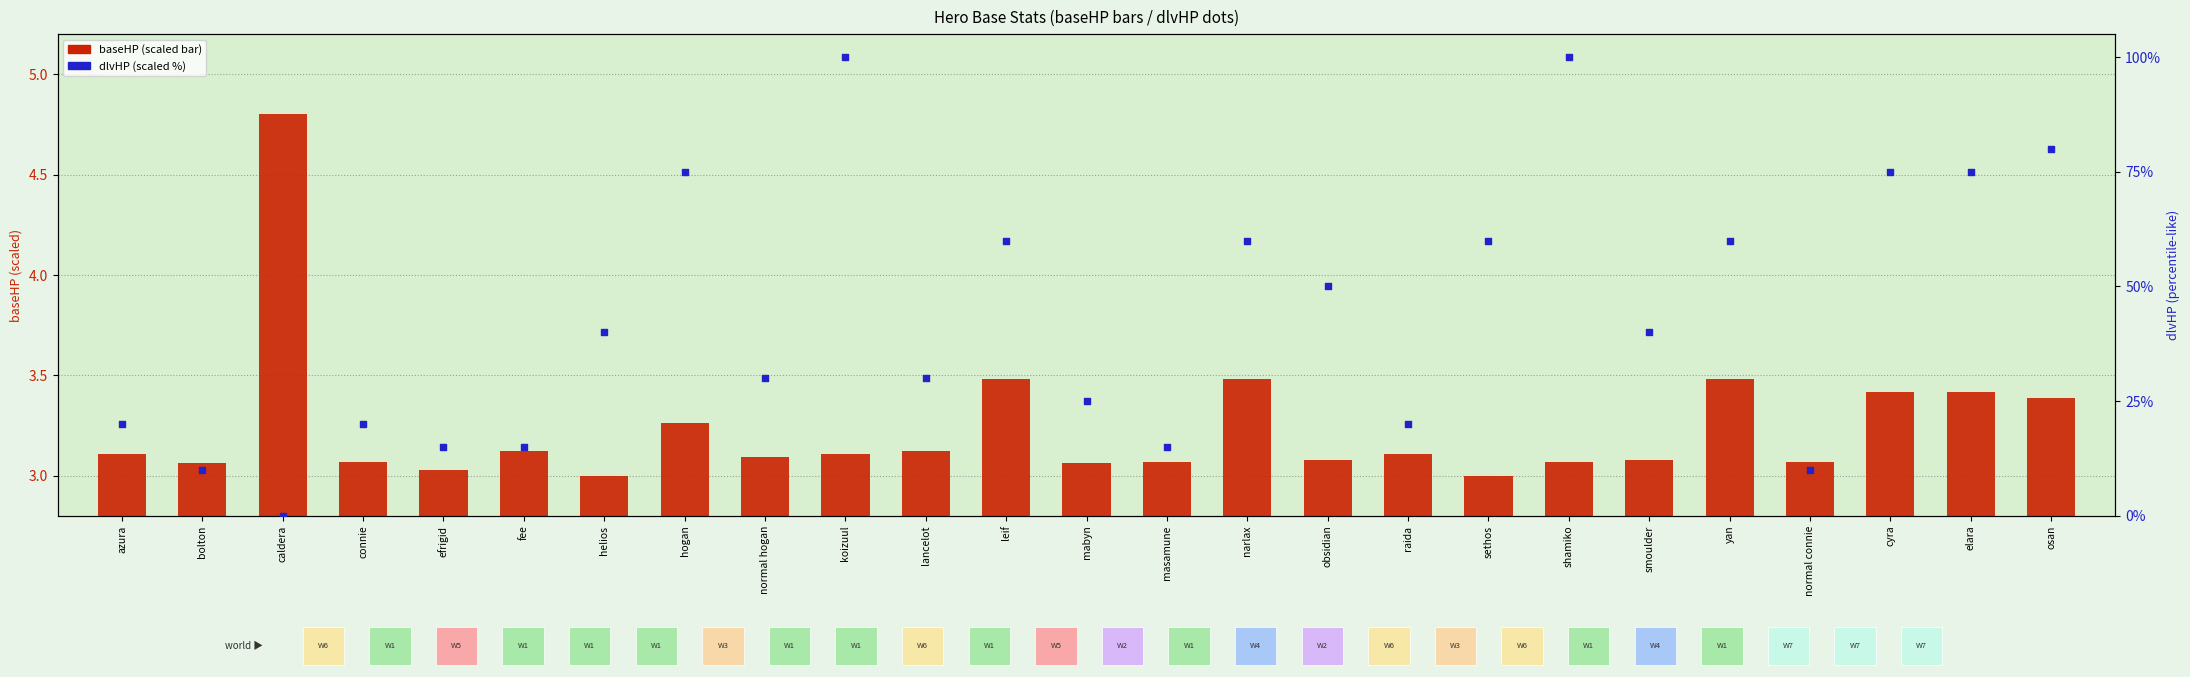

Which series contains the lowest Y value?

dlvHP (scaled %)